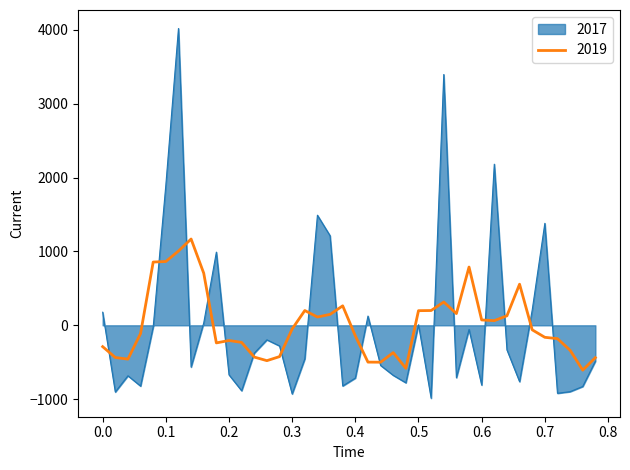

What is the greatest value displayed?

4020.3